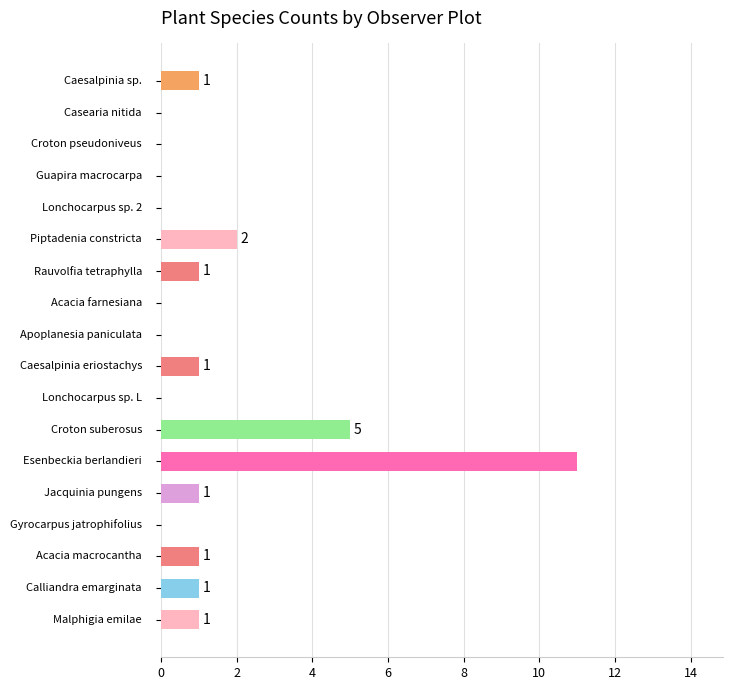

What is the sum of all values?

25